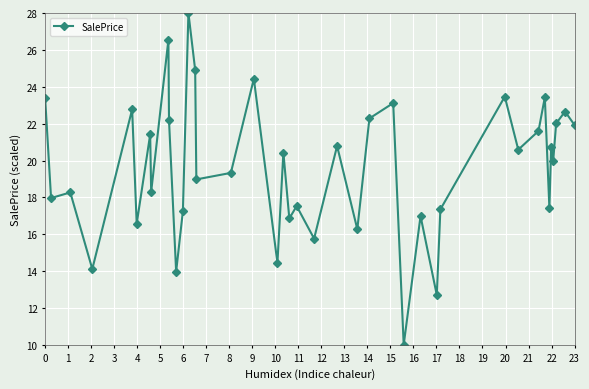

What is the greatest value displayed?

28.0